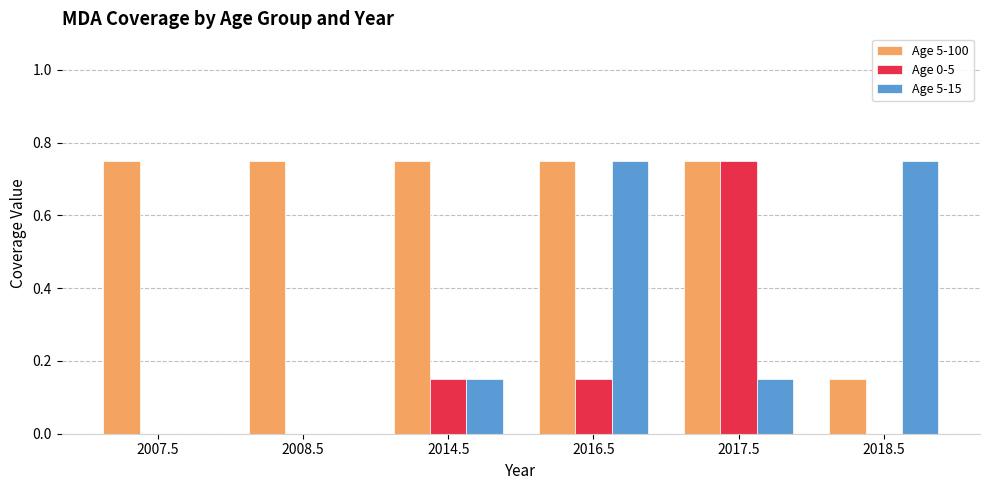

Does the chart contain stacked bars?

No